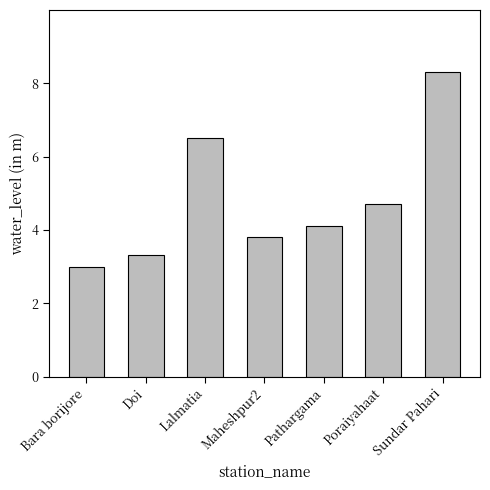

List the labels in order of value, largest first.

Sundar Pahari, Lalmatia, Poraiyahaat, Pathargama, Maheshpur2, Doi, Bara borijore